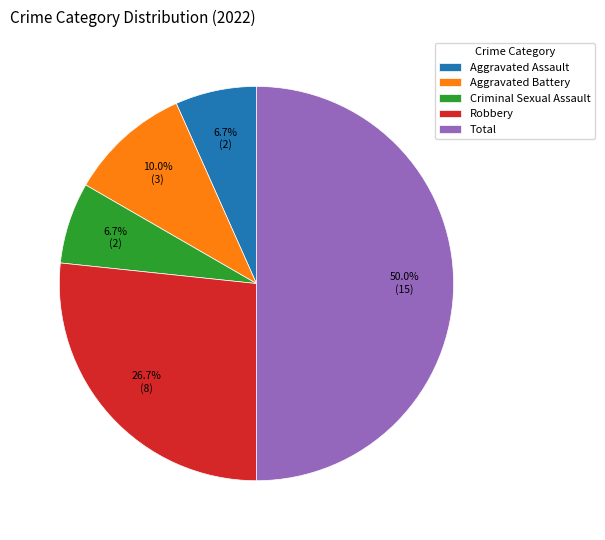

To the nearest percent, what is the average slice percentage?

20%